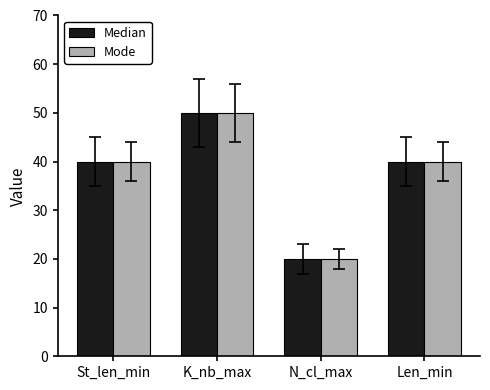

What is the minimum value shown in the chart?

20